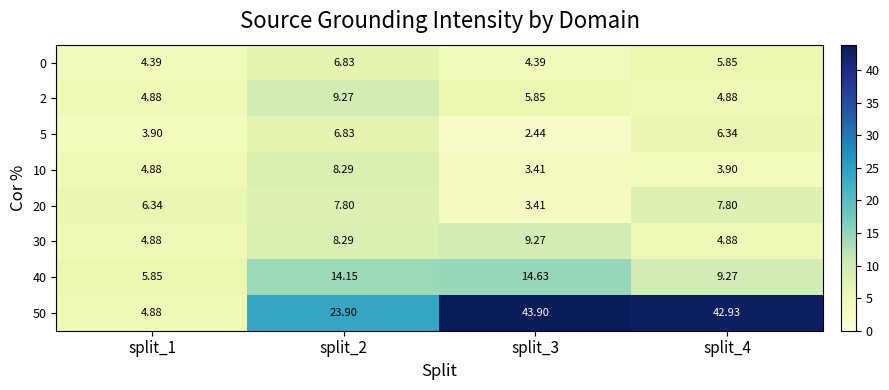

Count the number of data series in this chart.

8